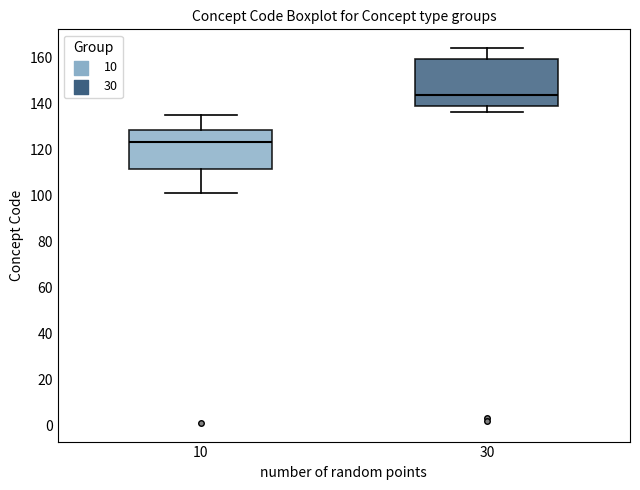

Reading left to right, transcribe this box plot: for each box, give where its median line is, the range the box spans, and where its two whiskers end, as read against the y-axis. The values are not printed on the chart, so give them approximately, as read against the axis.

10: median 124, box 112 to 128, whiskers 102 to 136
30: median 144, box 138 to 160, whiskers 136 to 164